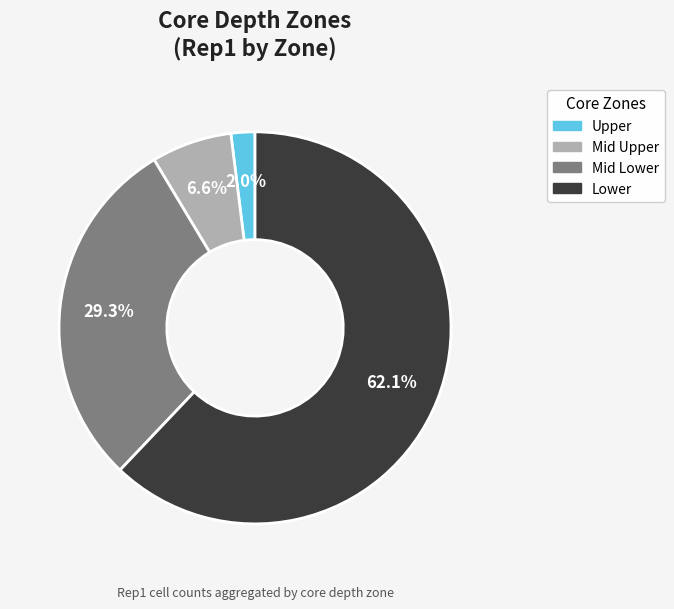

Which has a higher value, Mid Lower or Lower?

Lower